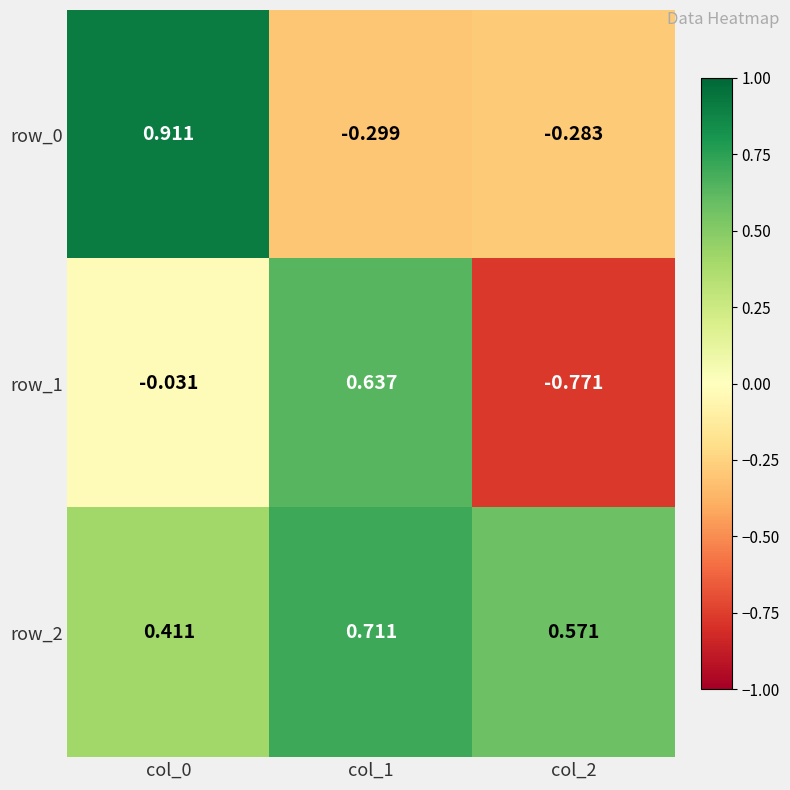

True or false: row_2 has a value of 0.8 at col_2.

False